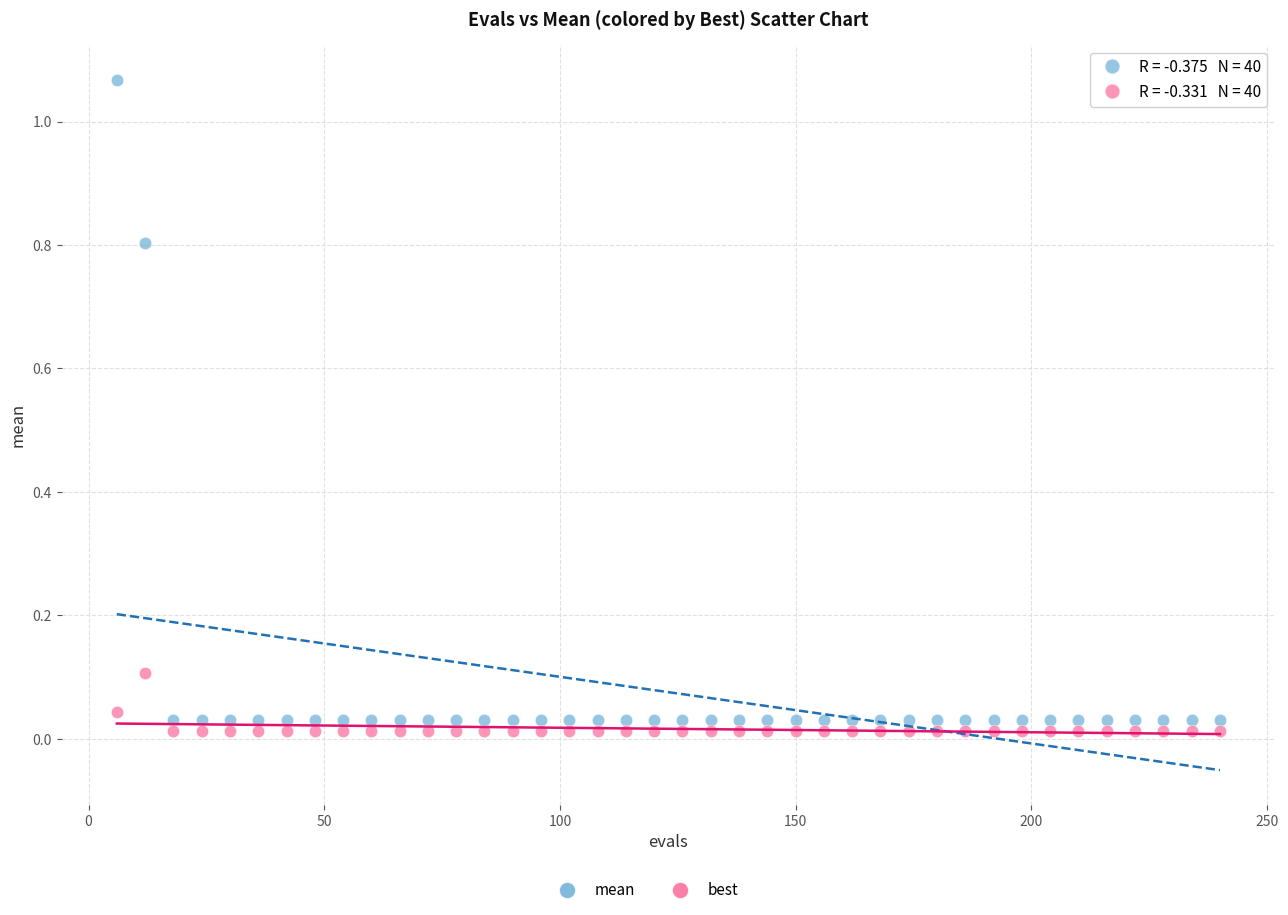

Which series has the widest spread of Y values?

mean